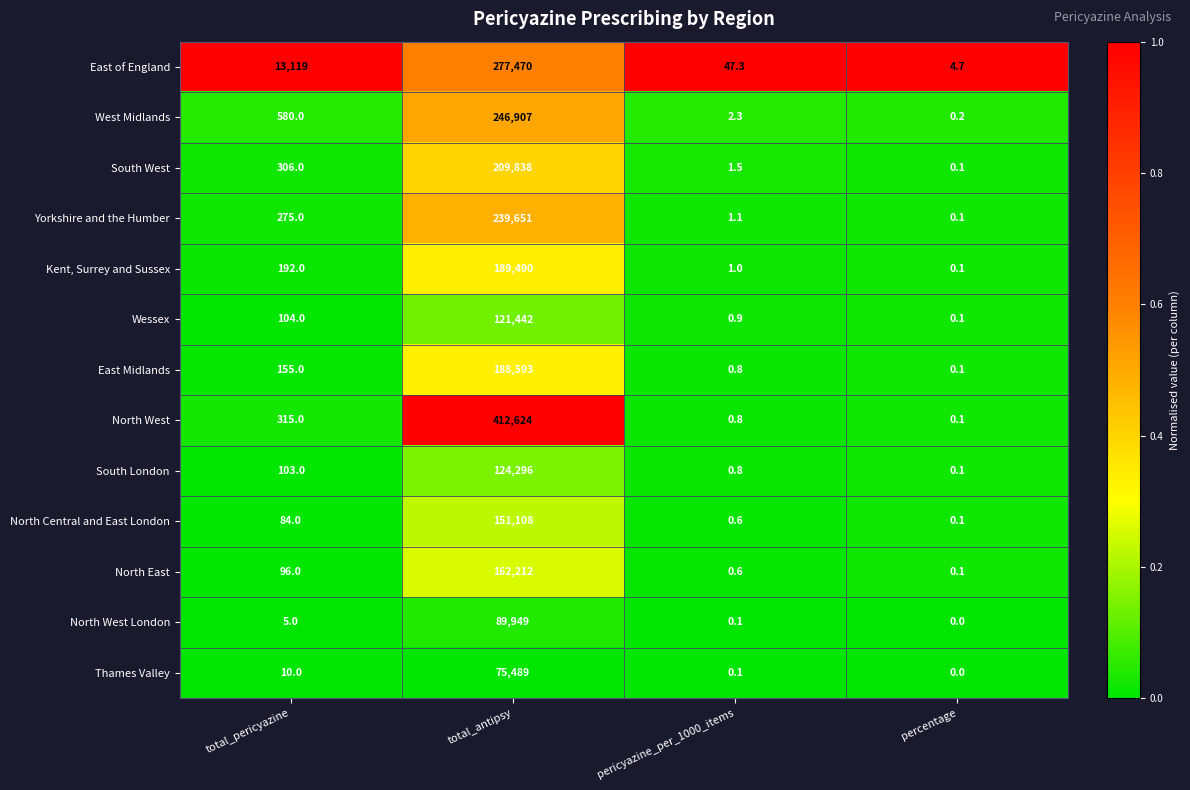

Rank the series by their maximum value, from highest to lowest.

North West, East of England, West Midlands, Yorkshire and the Humber, South West, Kent, Surrey and Sussex, East Midlands, North East, North Central and East London, South London, Wessex, North West London, Thames Valley